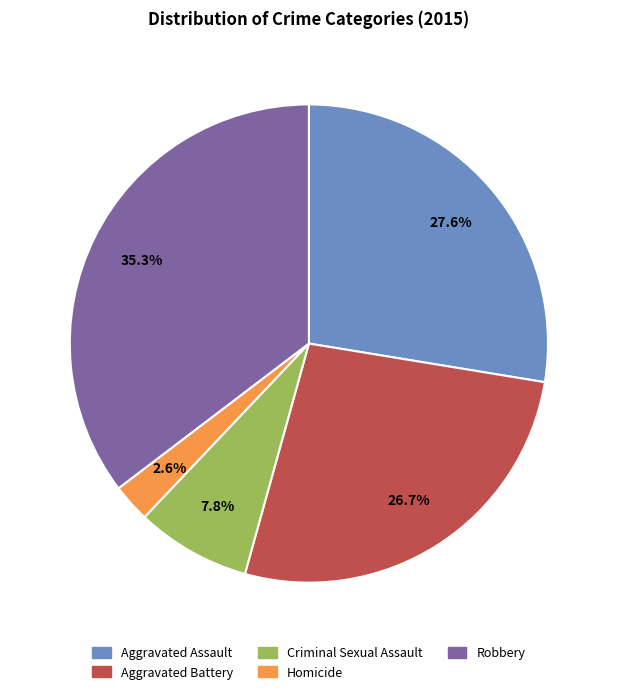

Do Homicide and Criminal Sexual Assault together represent more than half of the pie?

No